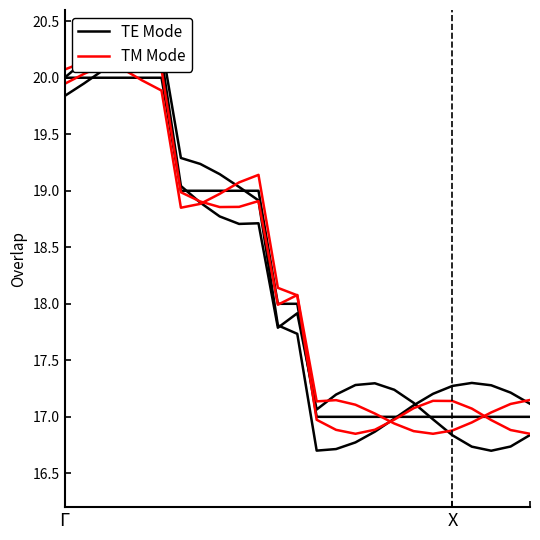

True or false: TM Mode has more than 2 points higher than both neighbors.

True